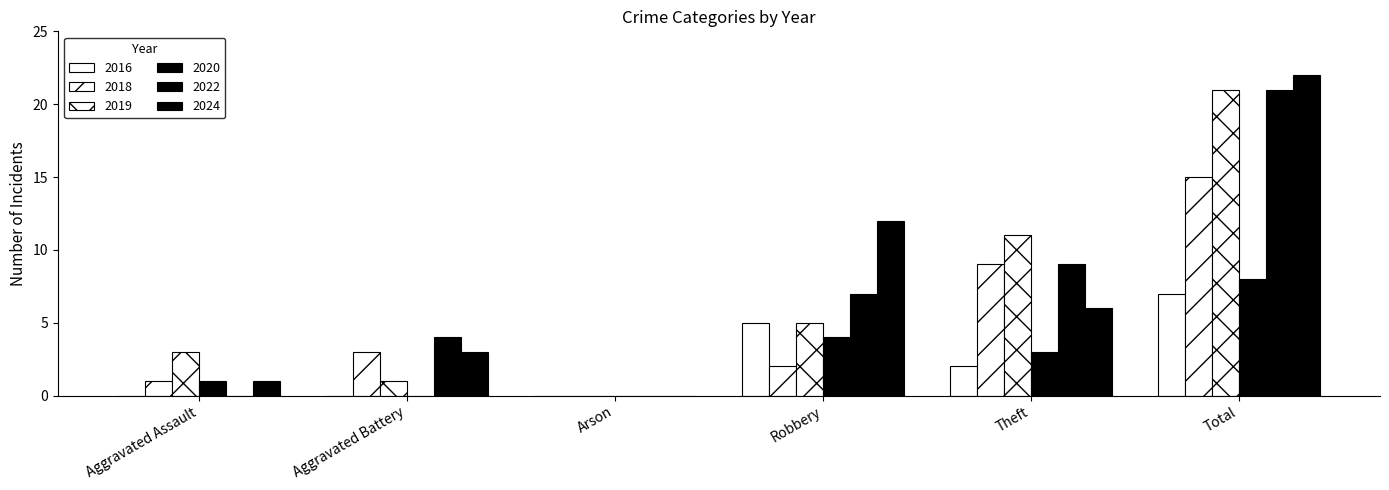

What is the sum of the 2024 values at Robbery and Arson?

12